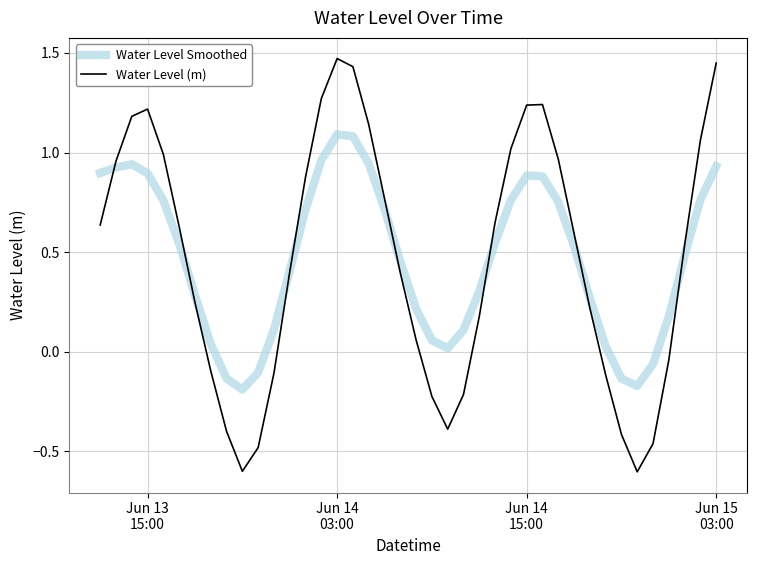

List the series in order of their peak value, lowest first.

Water Level Smoothed, Water Level (m)